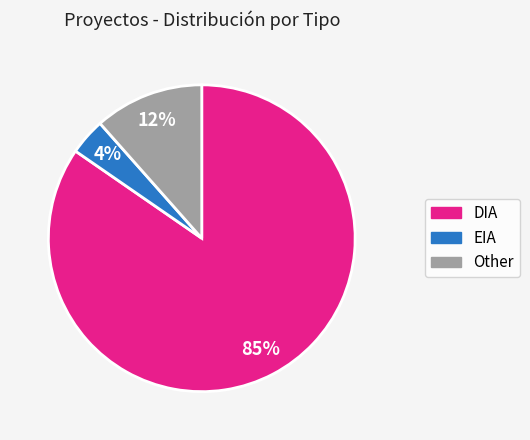

To the nearest percent, what is the difference between the Other and EIA slice percentages?

8%